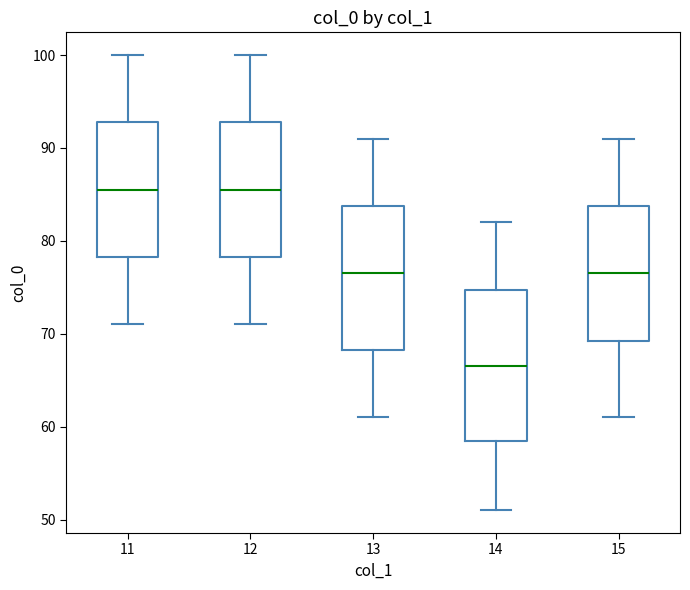

Which box has the lowest median line?

14